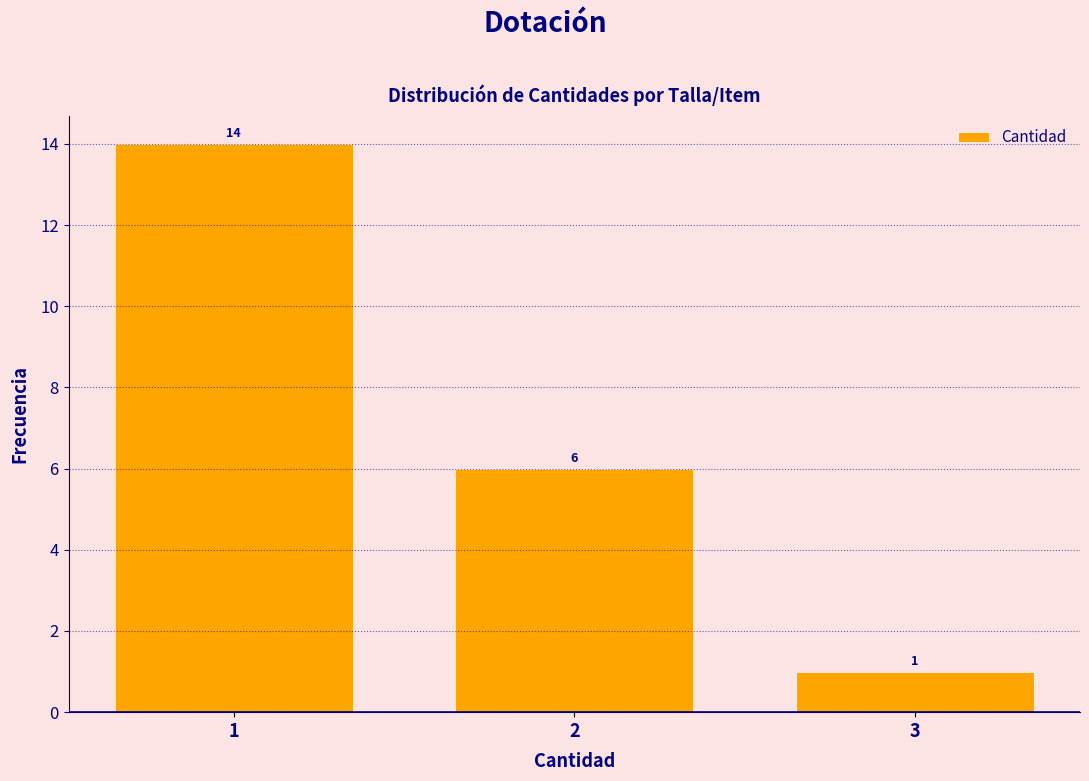

Reading left to right, transcribe all the data shown in this chart.

14	6	1